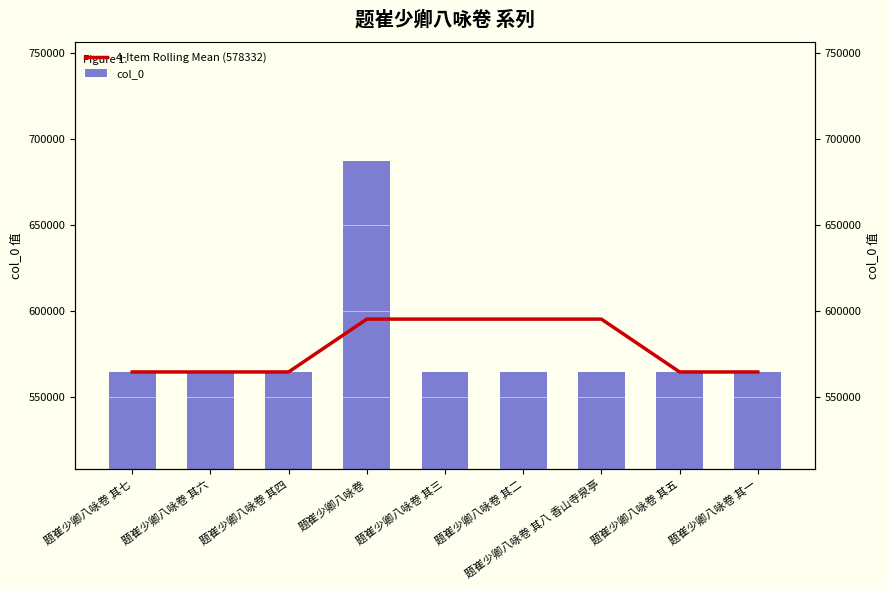

At which label does 4-Item Rolling Mean (578332) reach its minimum?

题崔少卿八咏卷 其一